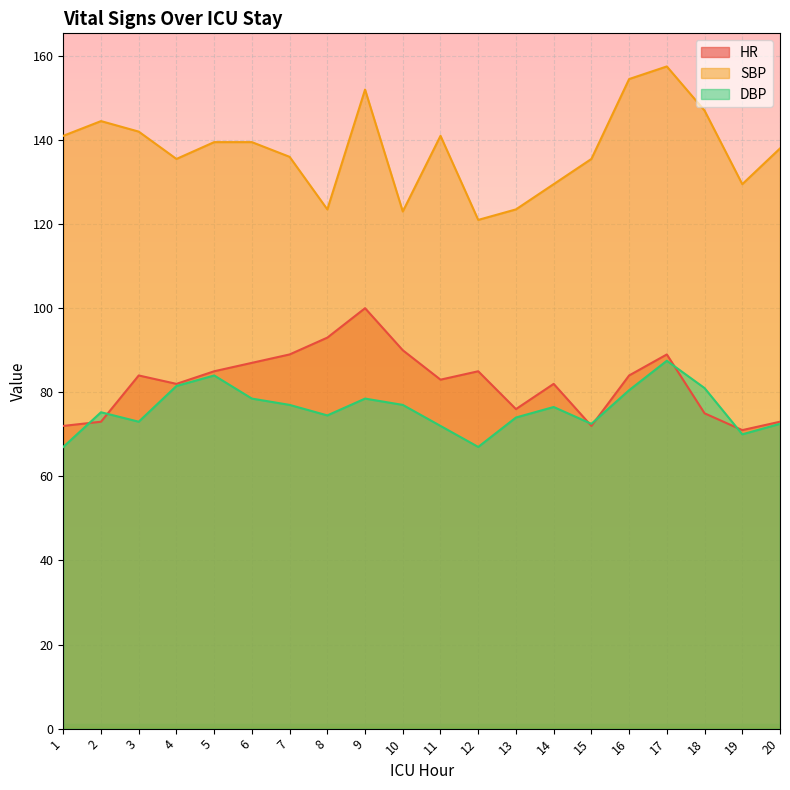

Does the chart display data point markers on the line(s)?

No